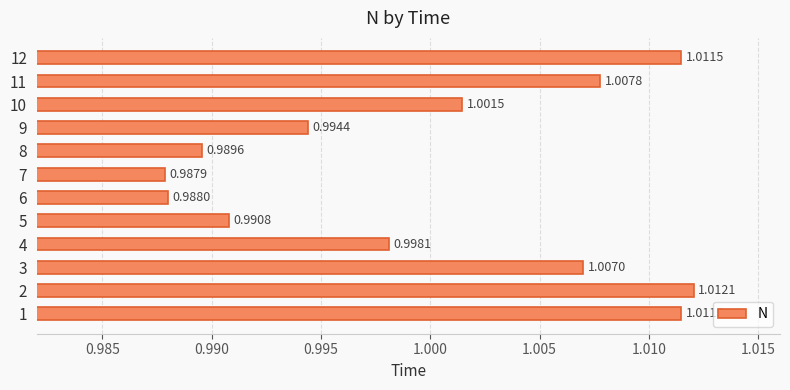

What is the sum of all values?

12.0